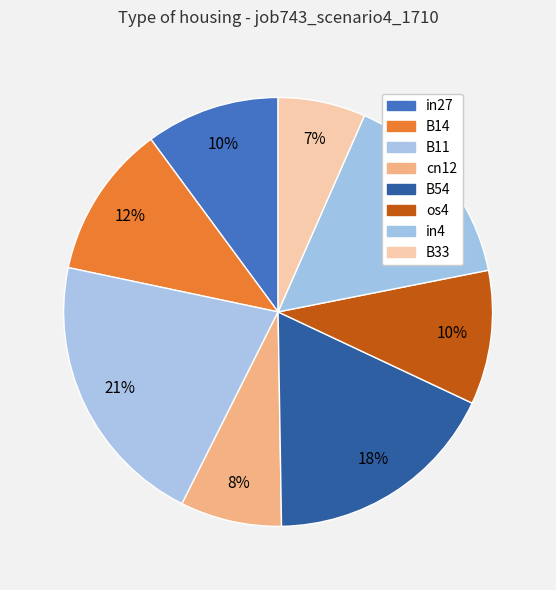

Does B33 represent more than half of the total?

No